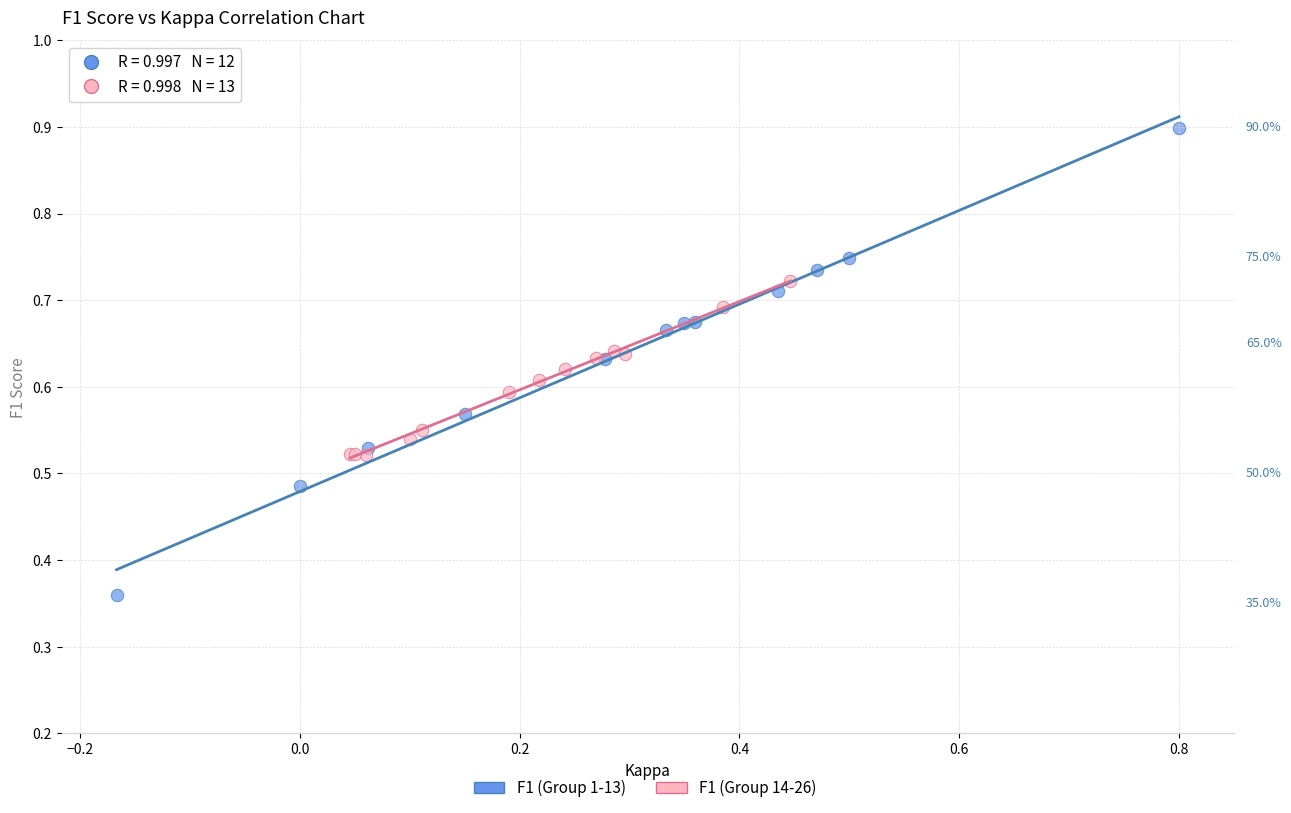

Which series contains the highest Y value?

F1 (Group 1-13)